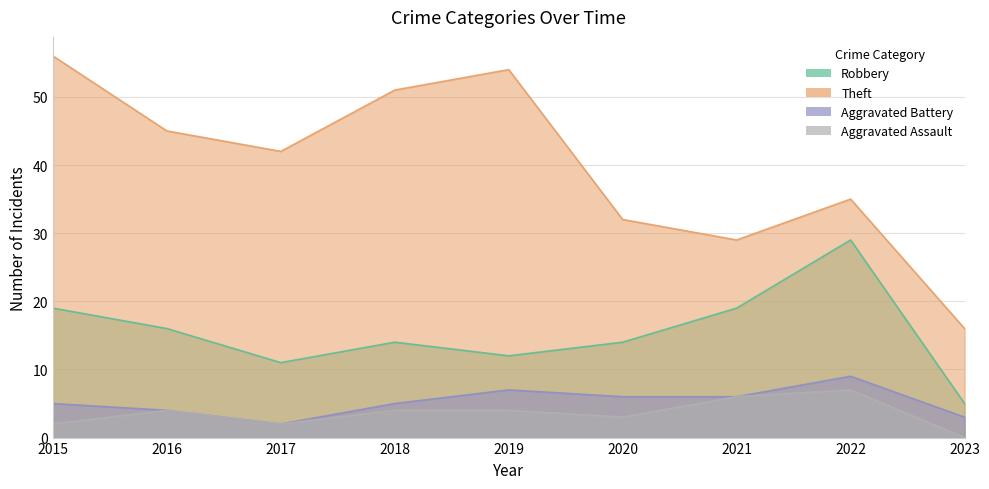

What is the minimum value for Robbery?

5